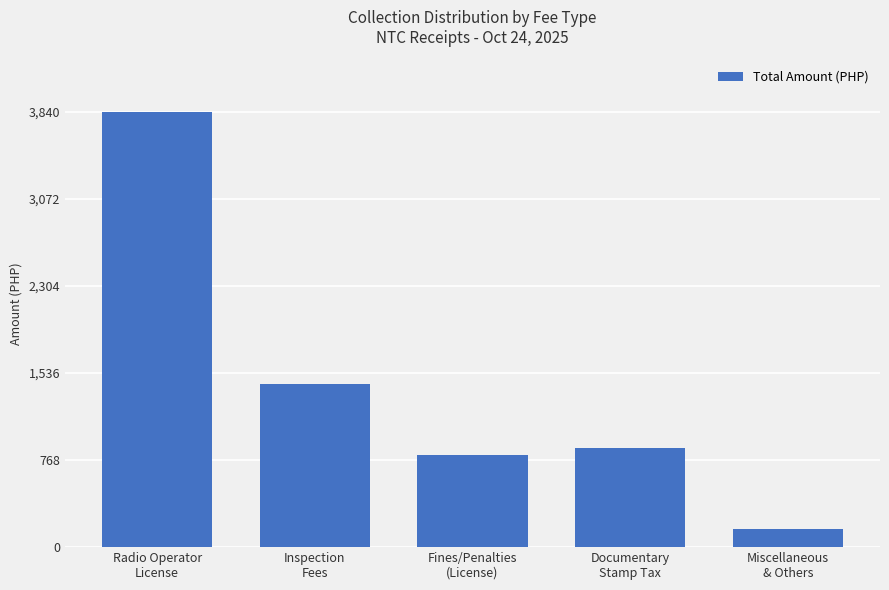

What is the sum of all values?

7122